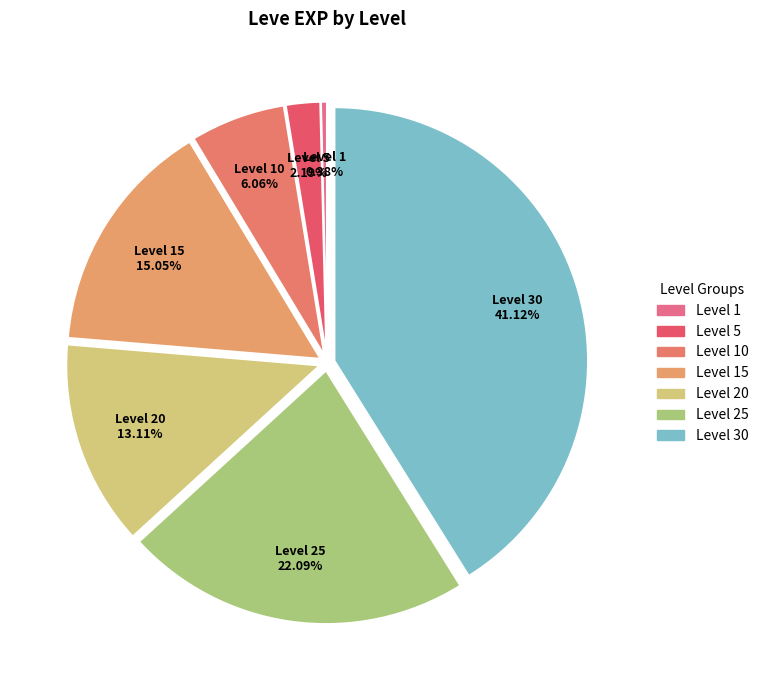

Rank the categories by value from lowest to highest.

Level 1, Level 5, Level 10, Level 20, Level 15, Level 25, Level 30